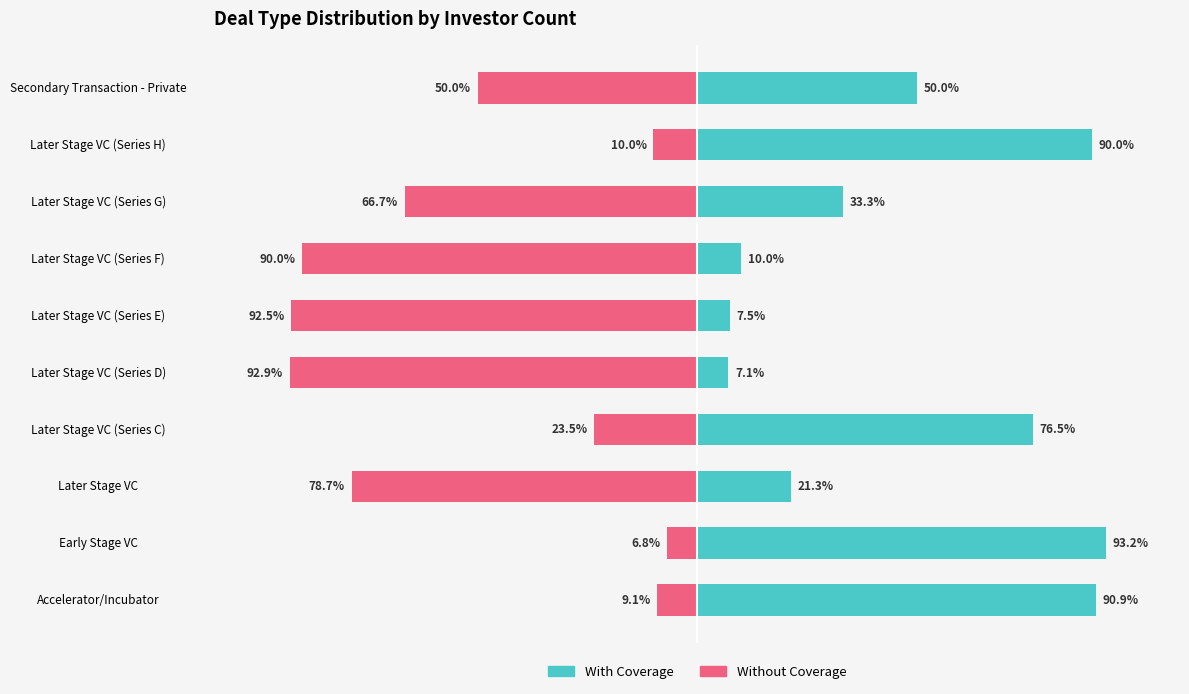

What is the value of the Without Coverage bar at the 10th from the left?

-50.0